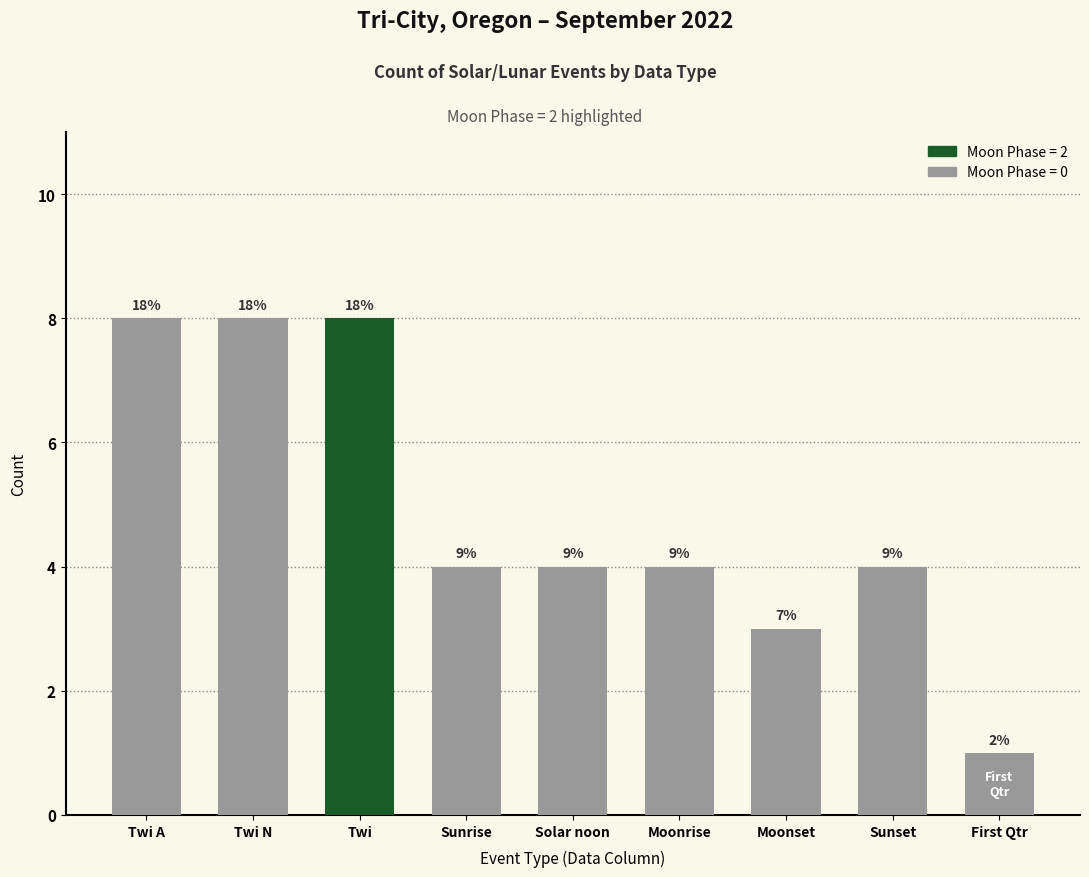

At which label is the value closest to 4?

Sunrise